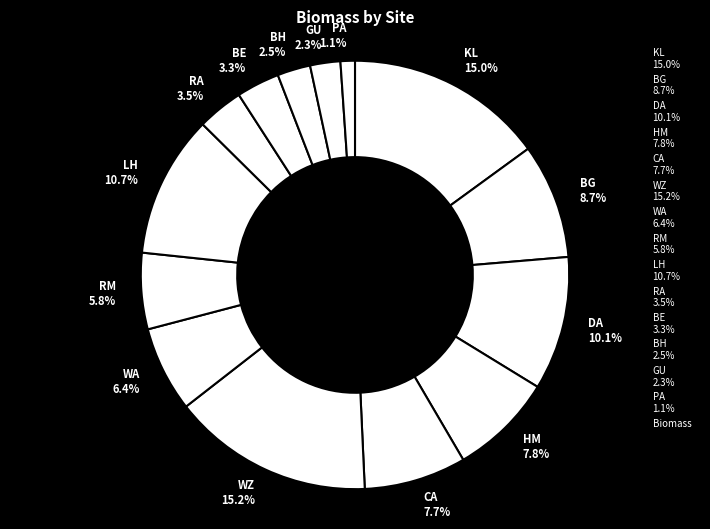

To the nearest percent, what is the average slice percentage?

7%